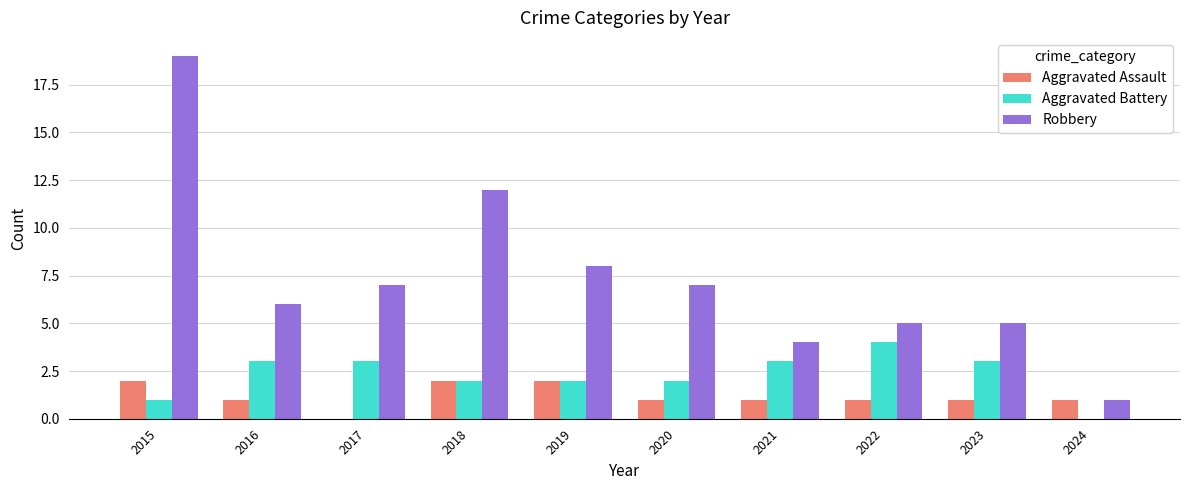

At which category is the sum across all series the highest?

2015